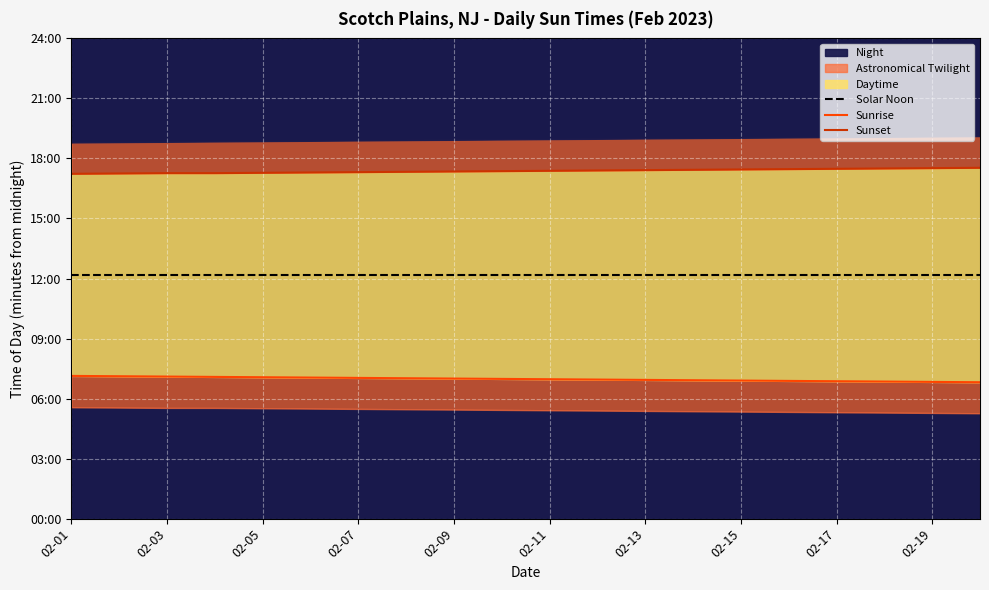

Which series has the largest total across all categories?

Sunset